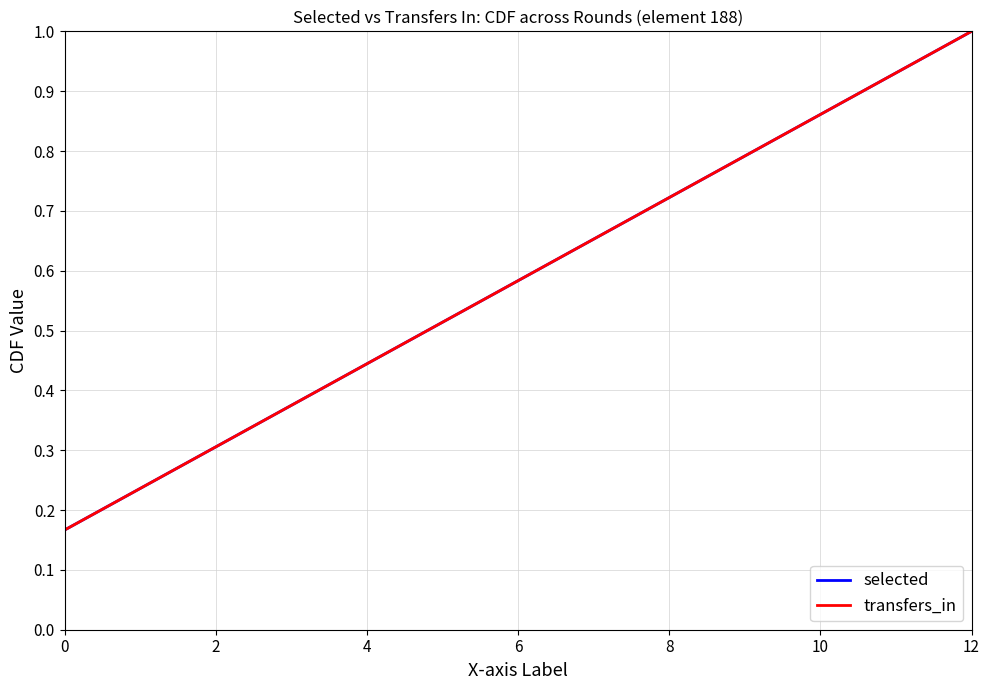

Which series has the largest range (max minus min)?

selected